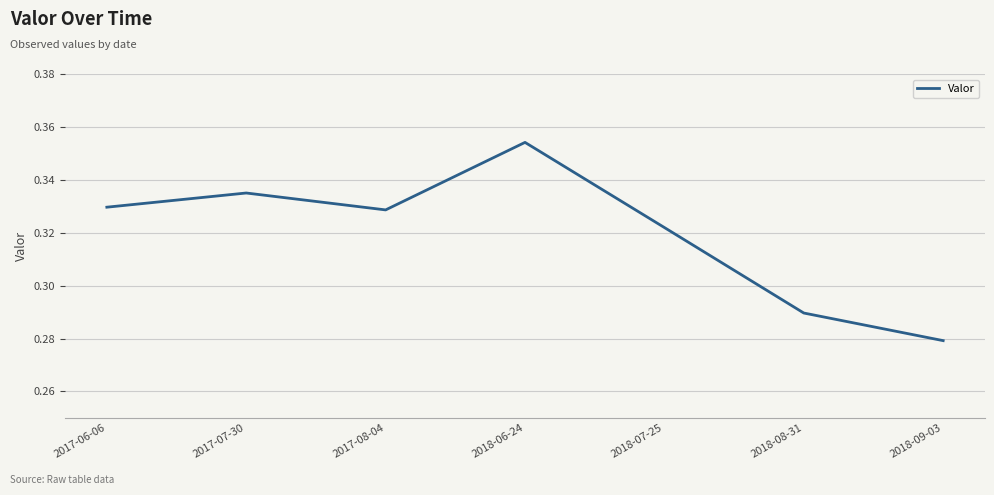

What is the sum of the values at 2018-09-03 and 2017-08-04?

0.6